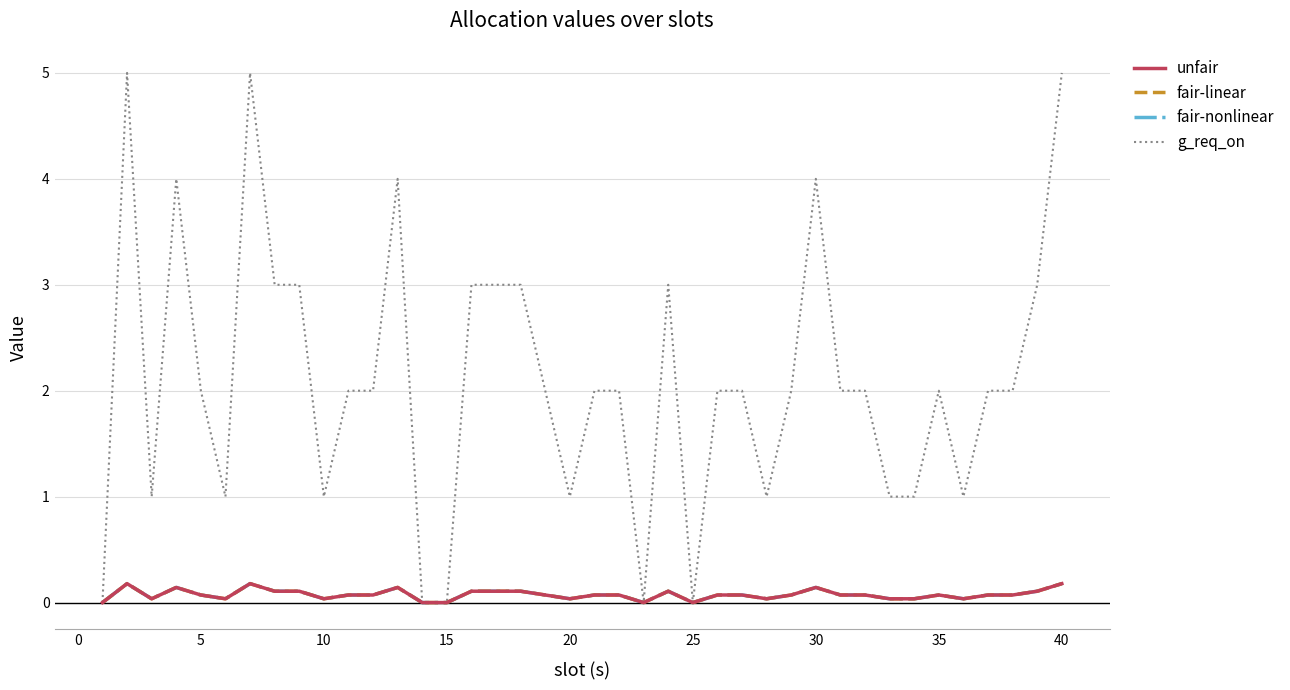

Is this an area chart (filled region under the line)?

No